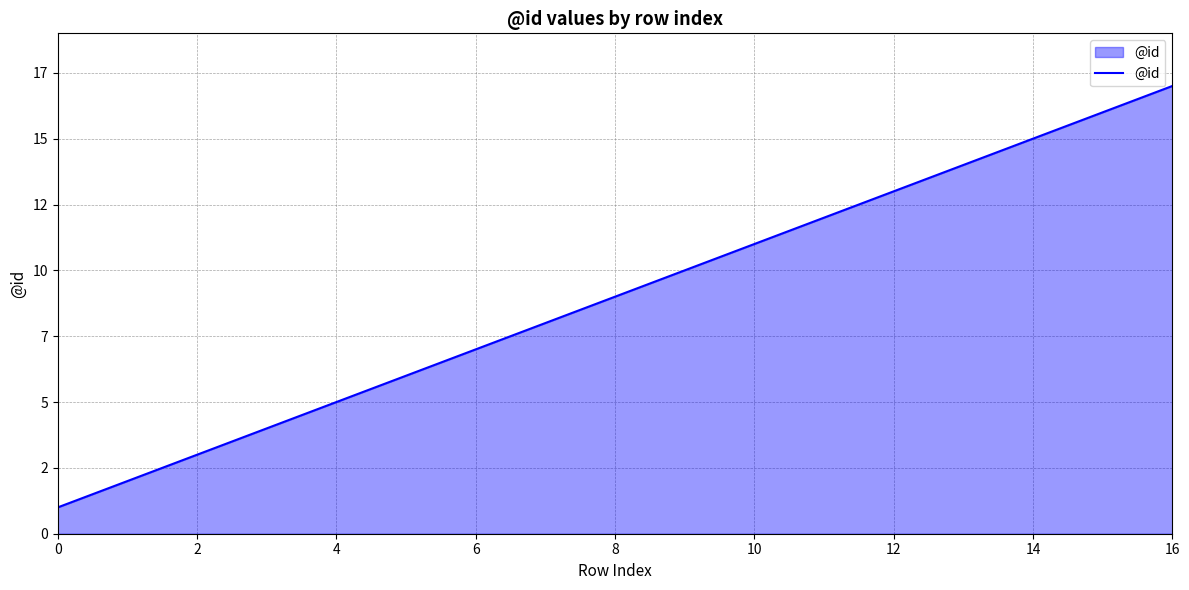

Is this an area chart (filled region under the line)?

Yes